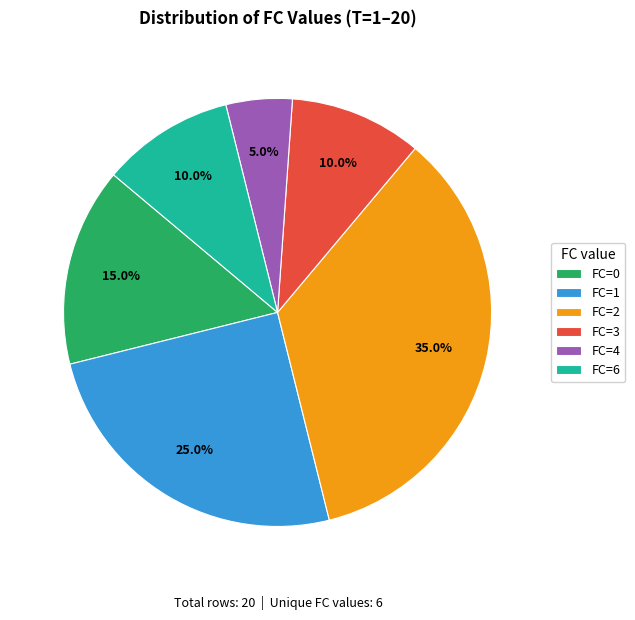

Approximately how many times larger is the value at FC=3 compared to FC=6?

1.0